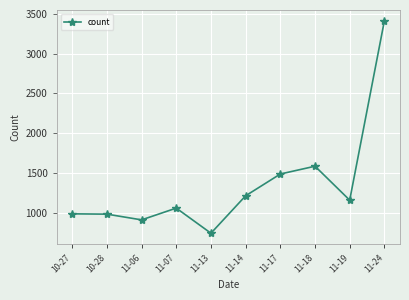

What is the average value?

1353